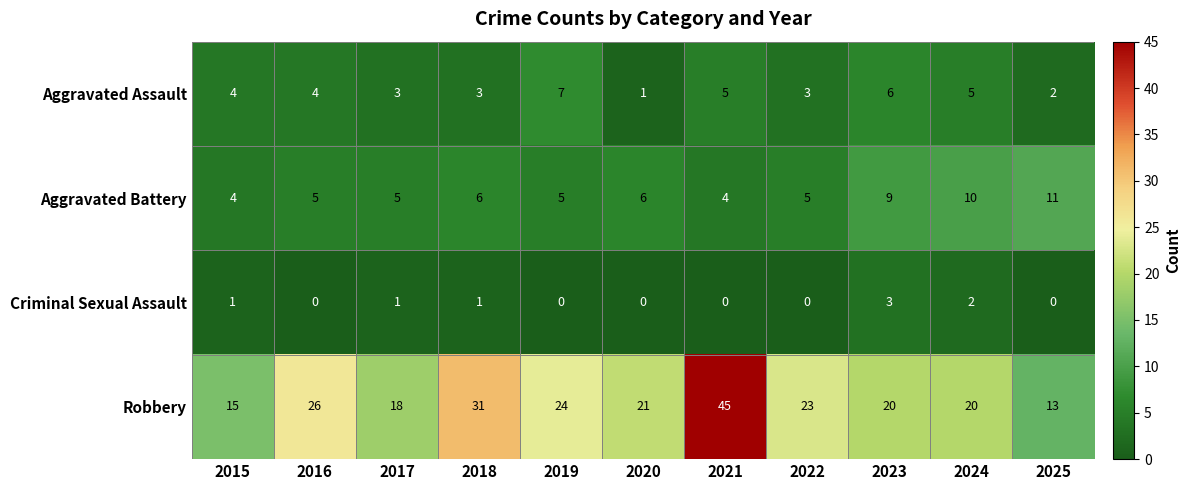

Which series changed the most between 2019 and 2020?

Aggravated Assault